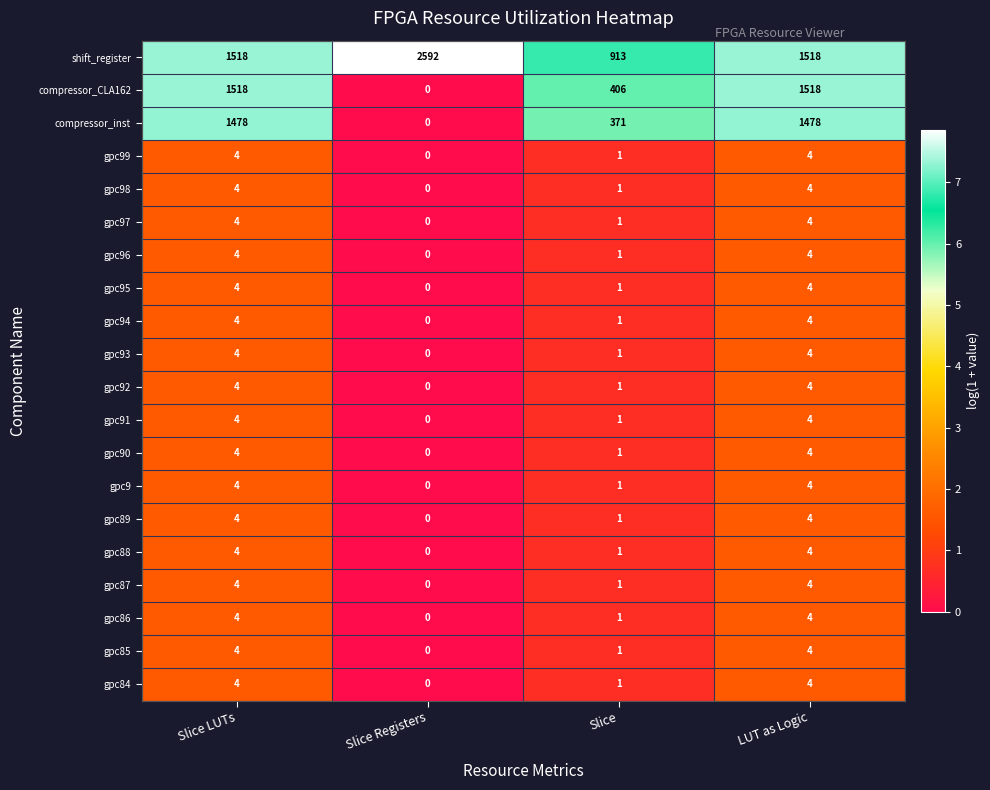

How many gpc93 values are between 1 and 4?

3